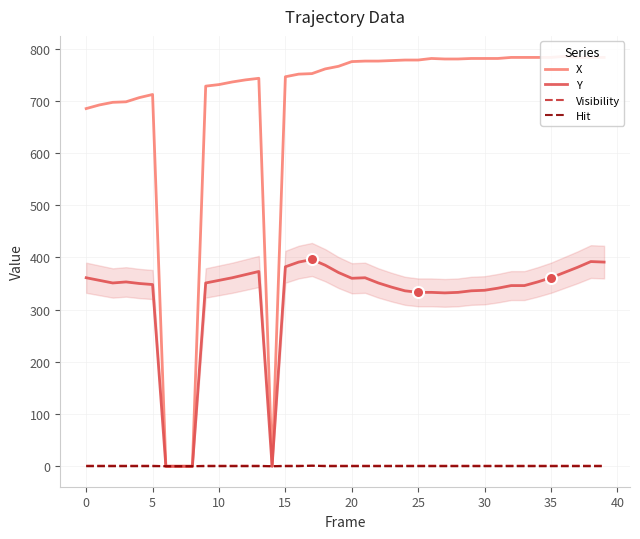

What is the spread (max minus min) of values at 31?

781